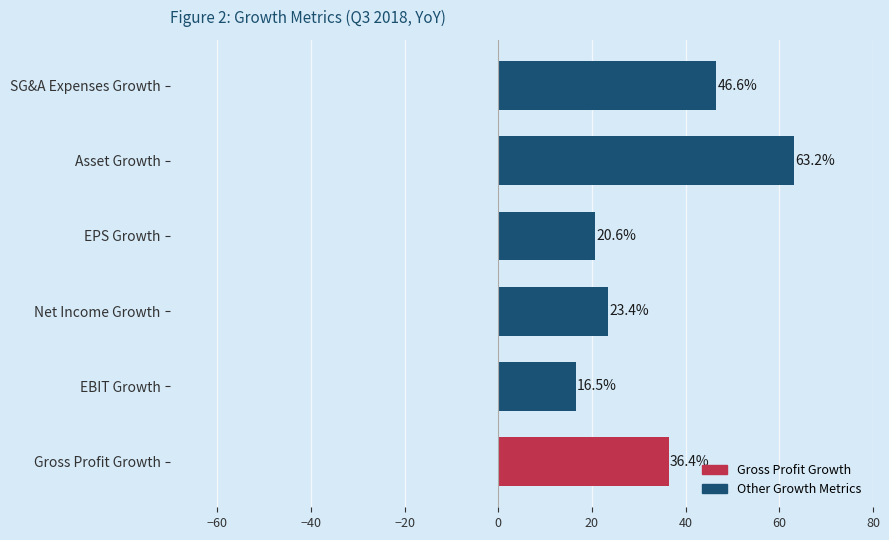

At which category does the chart reach its minimum across all series?

EBIT Growth